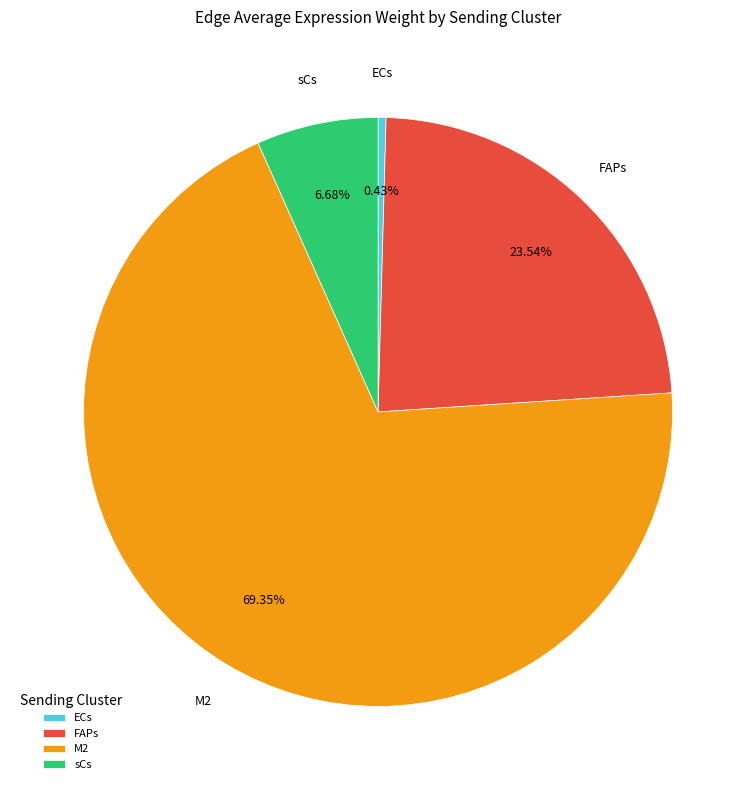

Rank the categories by value from lowest to highest.

ECs, sCs, FAPs, M2